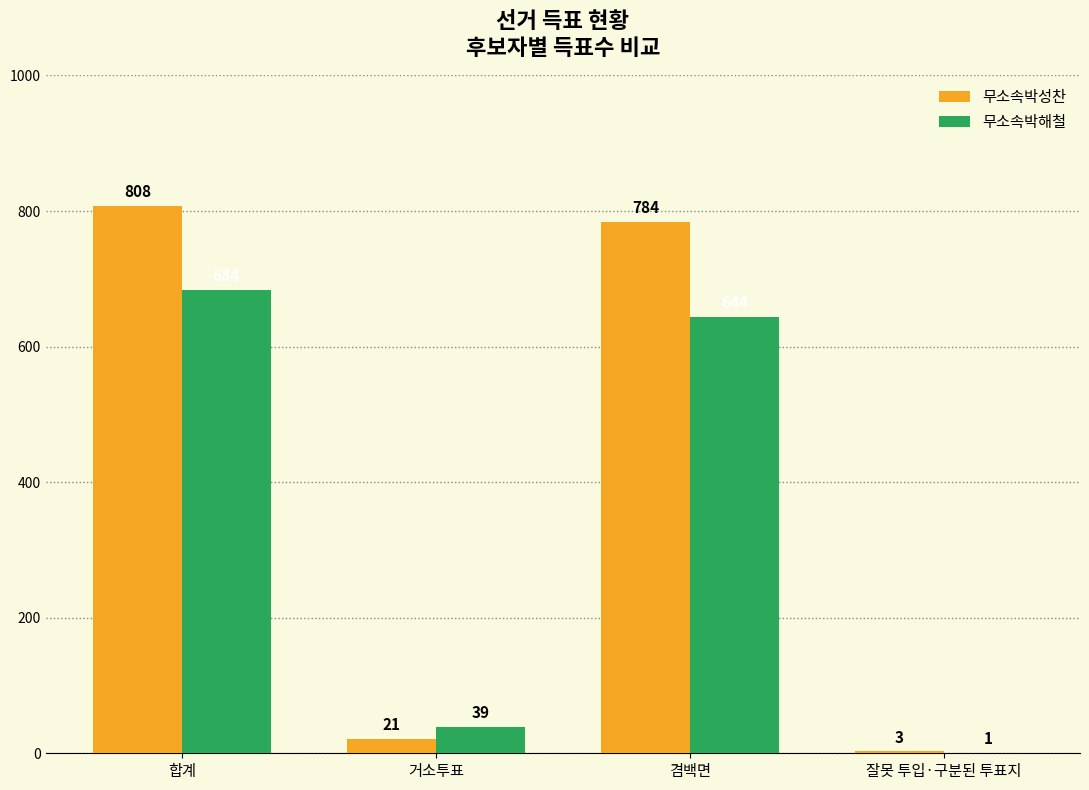

Reading right to left, list all the values displayed in this chart.

무소속박성찬: 잘못 투입·구분된 투표지=3	겸백면=784	거소투표=21	합계=808
무소속박해철: 잘못 투입·구분된 투표지=1	겸백면=644	거소투표=39	합계=684